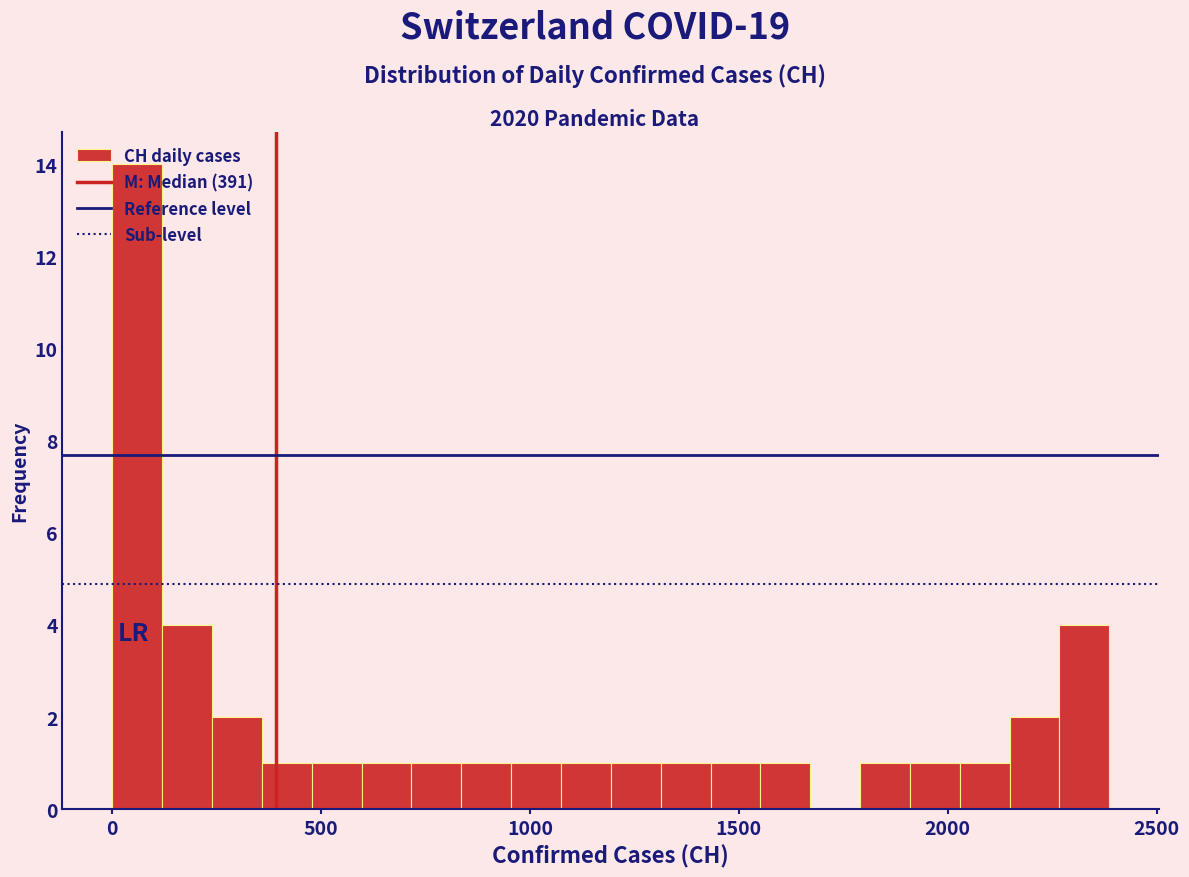

Around what value on the x-axis is the tallest bar? Give the approximate position of its centre, as read against the axis.

50